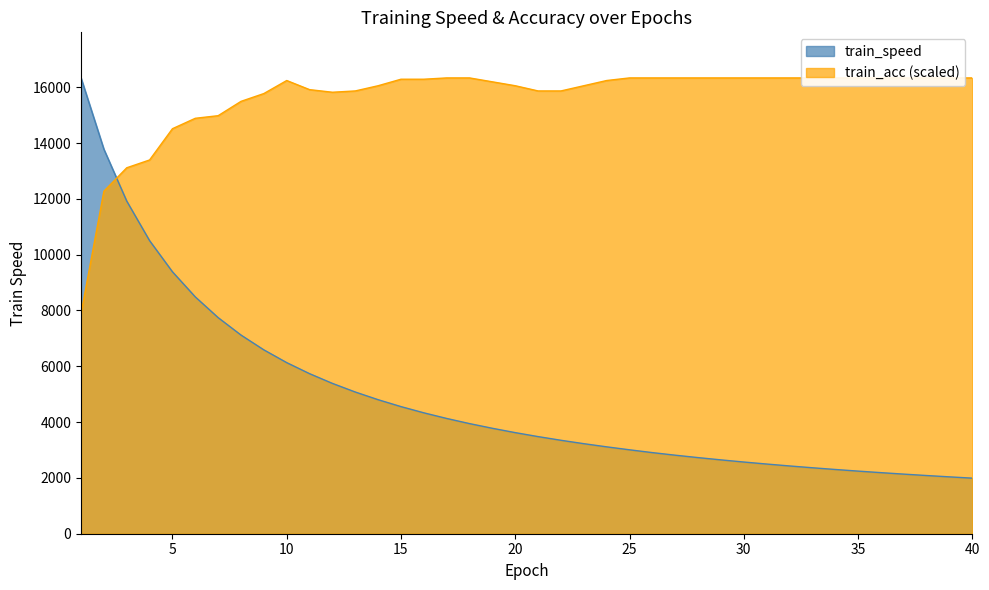

The train_acc series shows 6677.0 at 26. True or false?

False